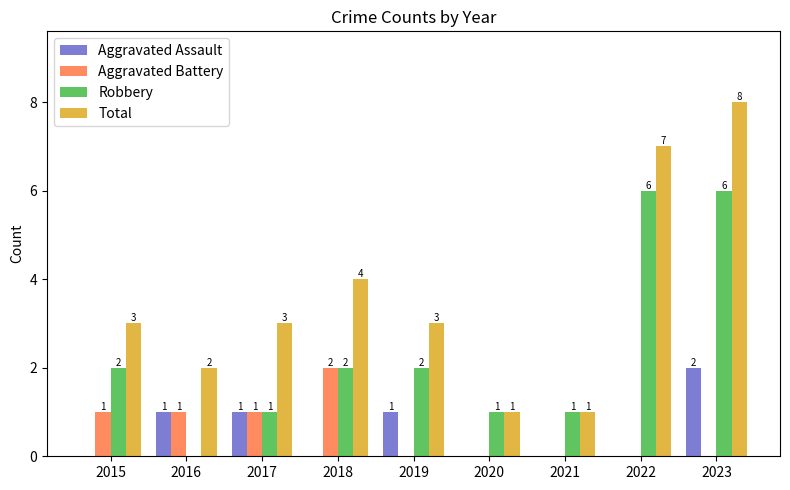

What is the average value of the Robbery series?

2